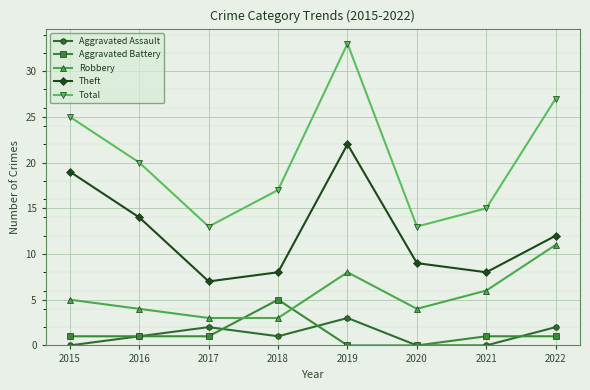

How many data points does each series have?

8